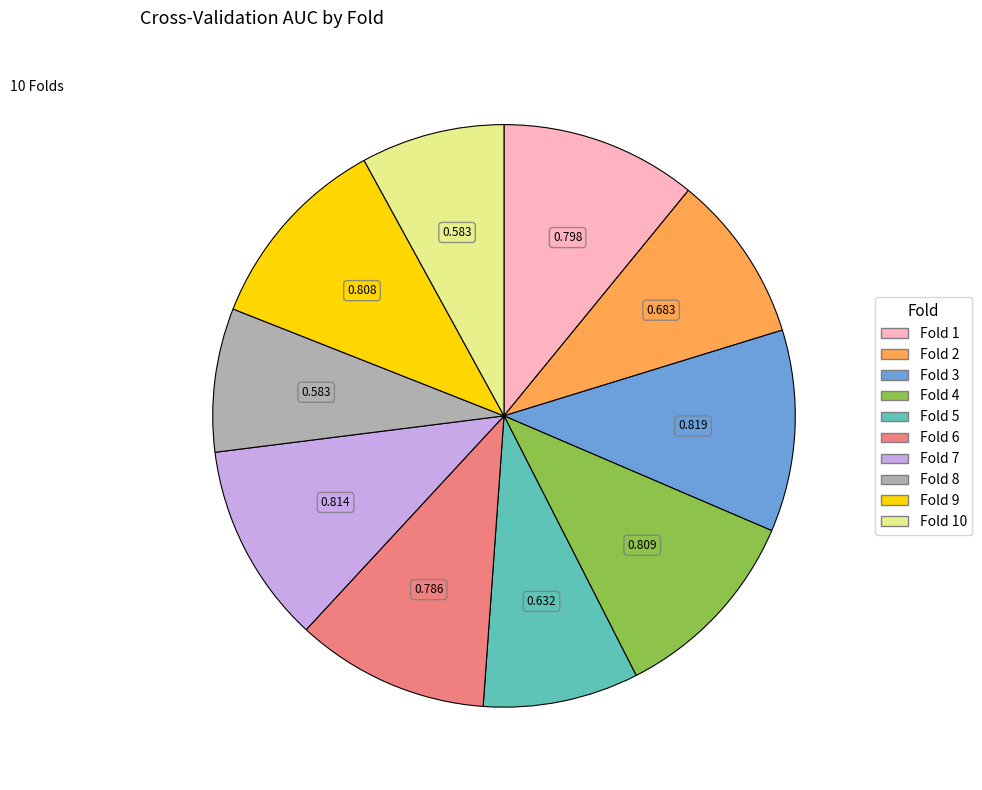

Is there any slice that represents more than half of the pie?

No